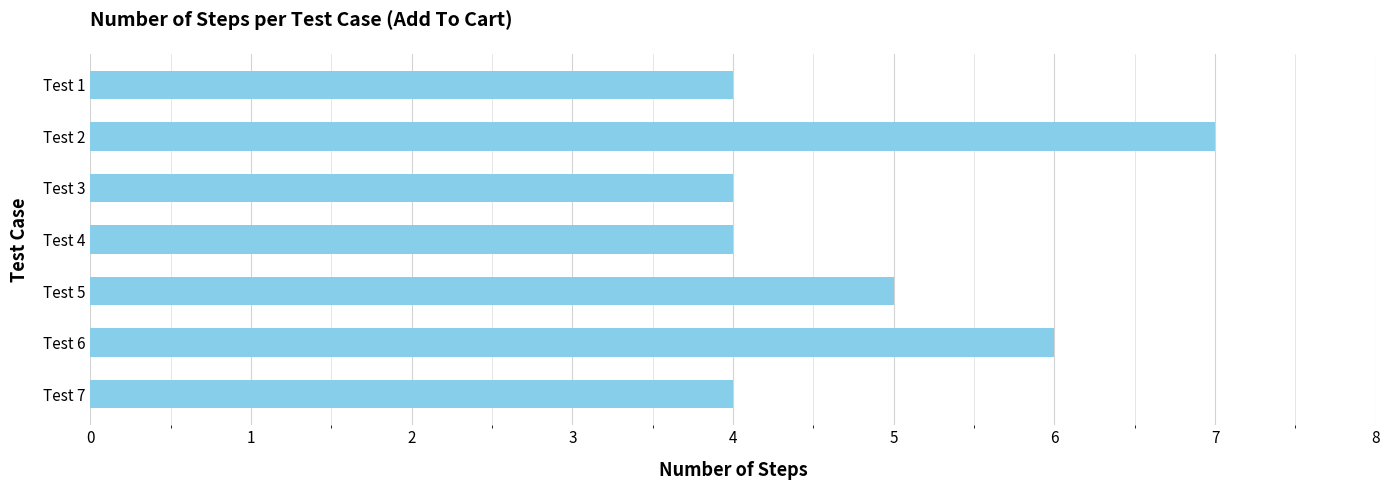

Reading bottom to top, what are all the values shown in this chart?

Test 7=4	Test 6=6	Test 5=5	Test 4=4	Test 3=4	Test 2=7	Test 1=4